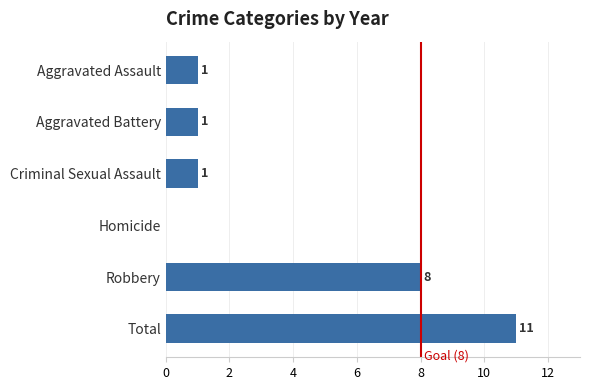

The value at Aggravated Assault is 1. True or false?

True